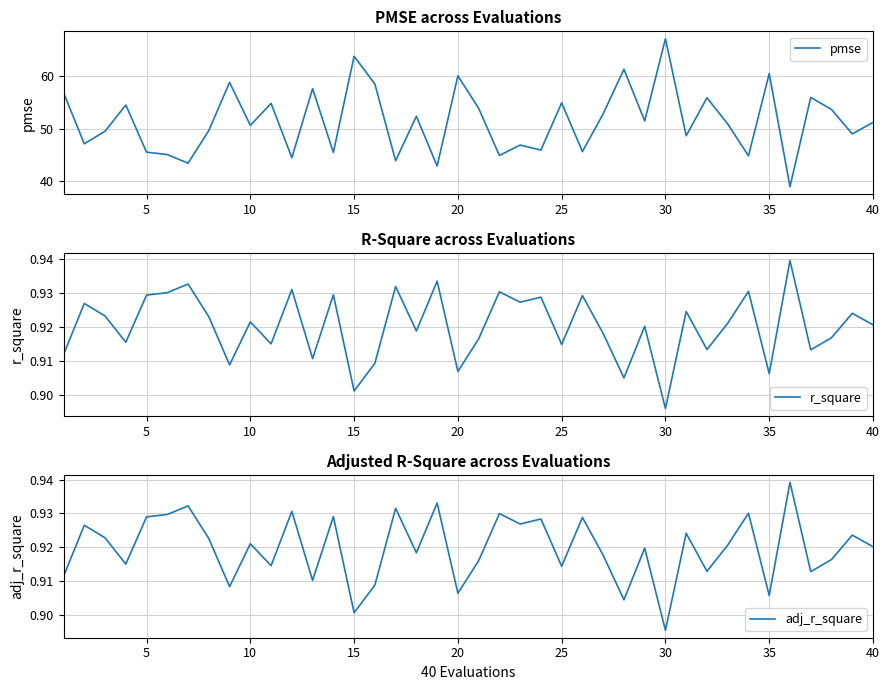

What is the value of the adj_r_square point at the 39th from the left?

0.9